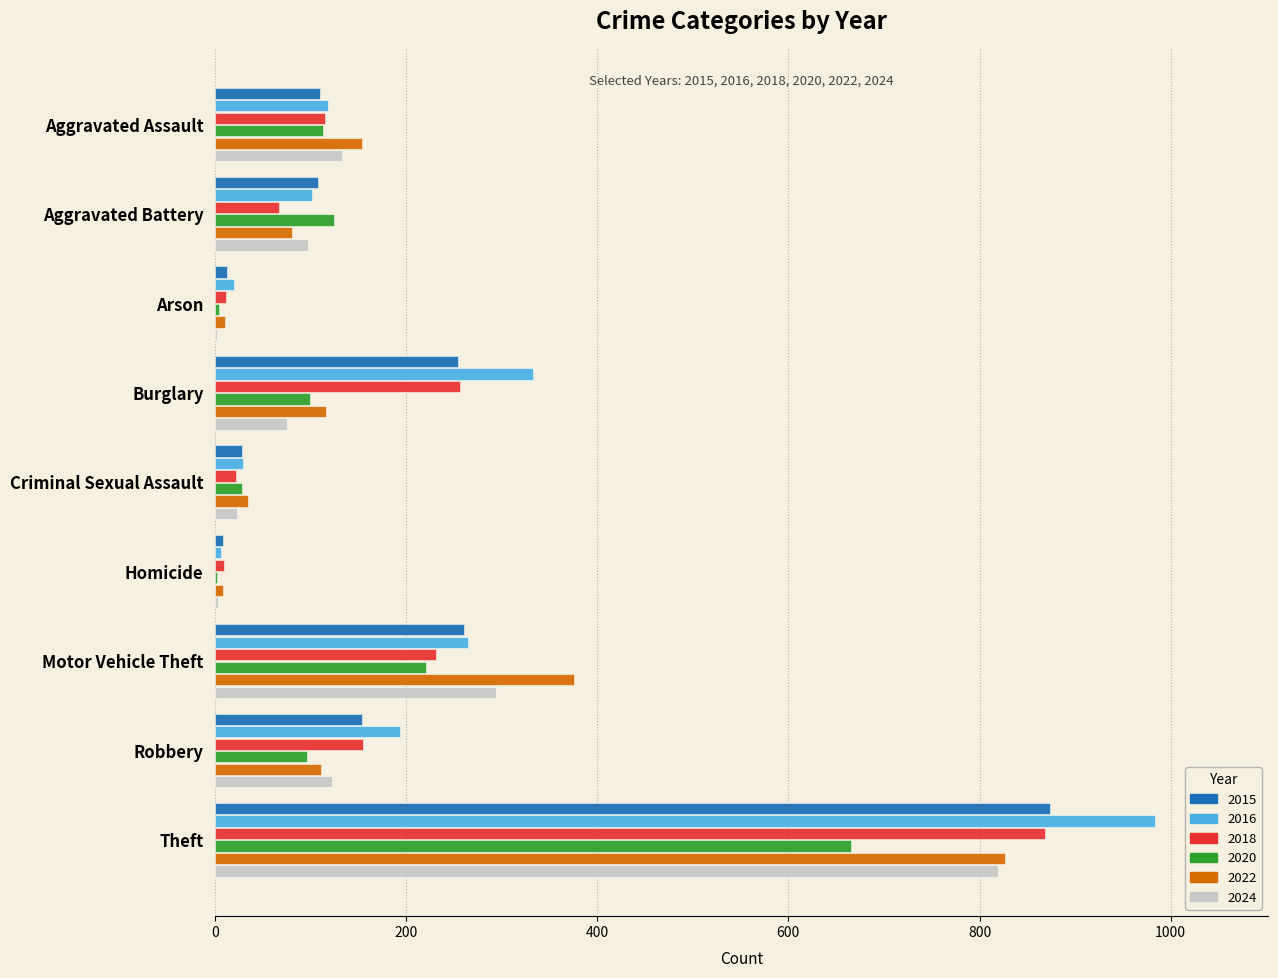

Which series has the largest total across all categories?

2016